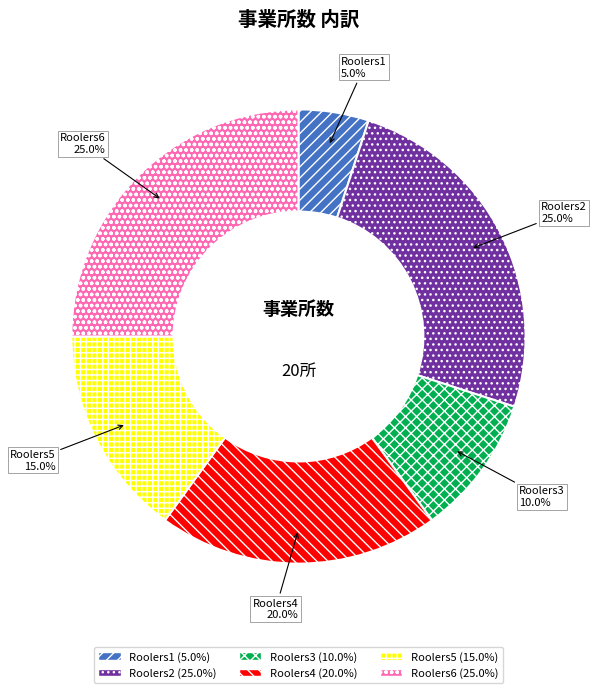

What percentage is NOT represented by Roolers4?

80.0%